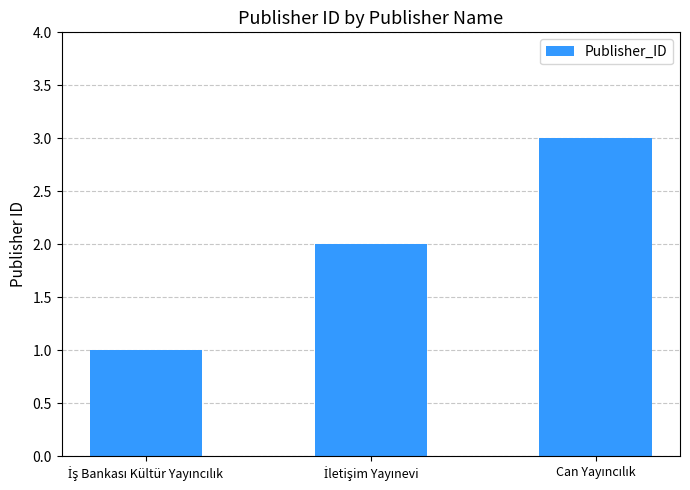

What is the maximum value shown in the chart?

3